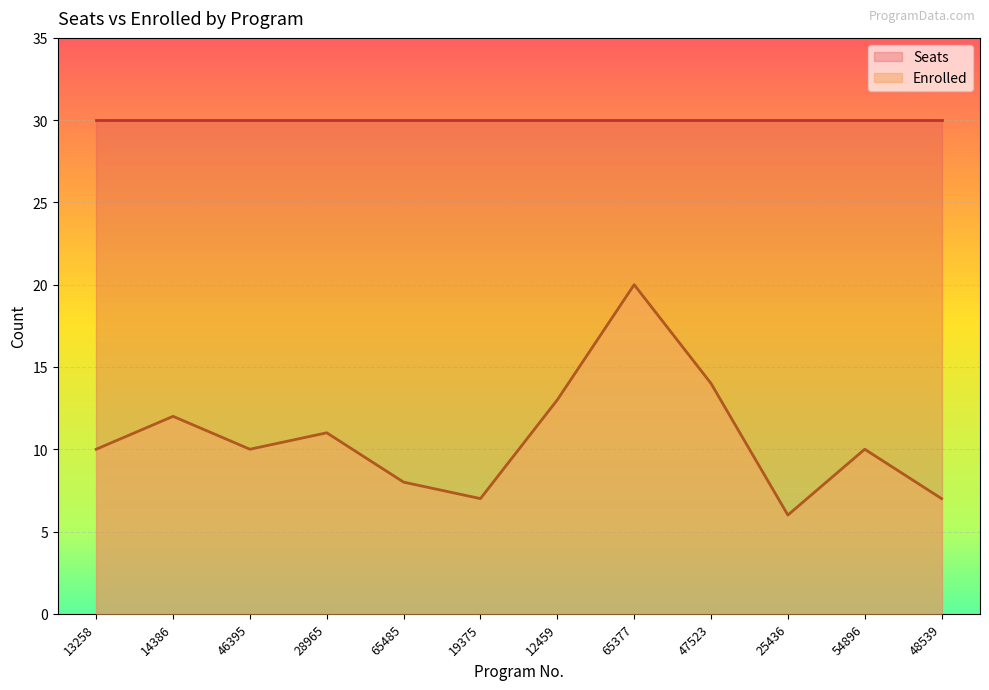

What is the ratio of the value at 13258 to the value at 12459?

0.8